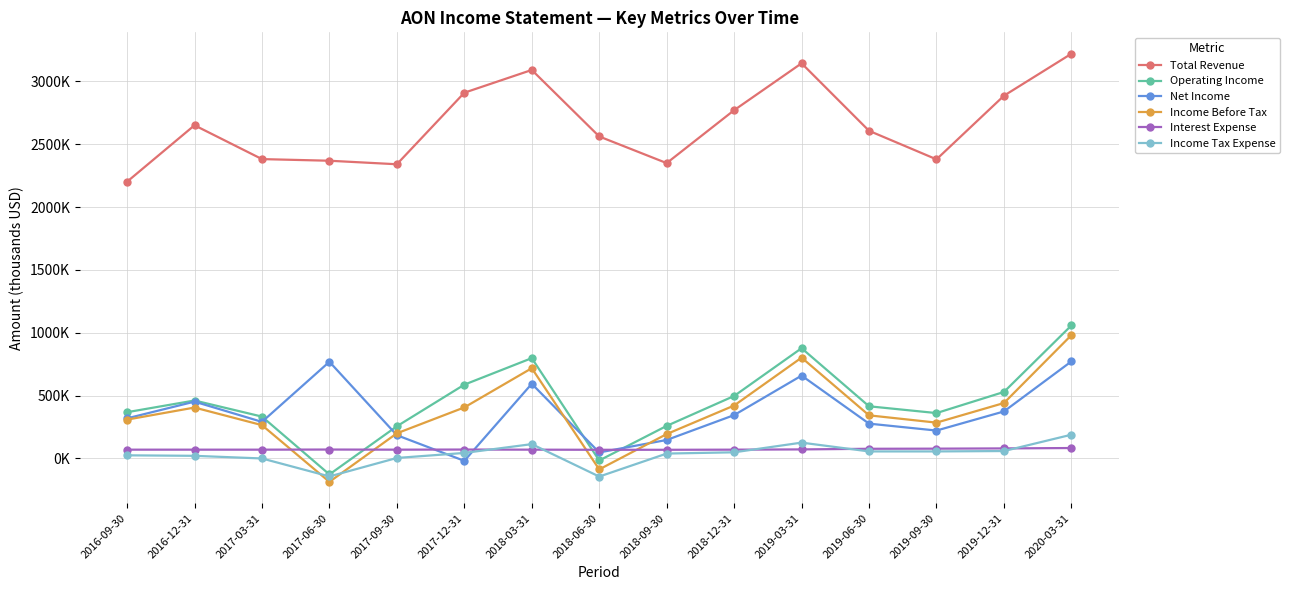

At 2017-09-30, list the series in order from smallest to largest.

Income Tax Expense, Interest Expense, Net Income, Income Before Tax, Operating Income, Total Revenue